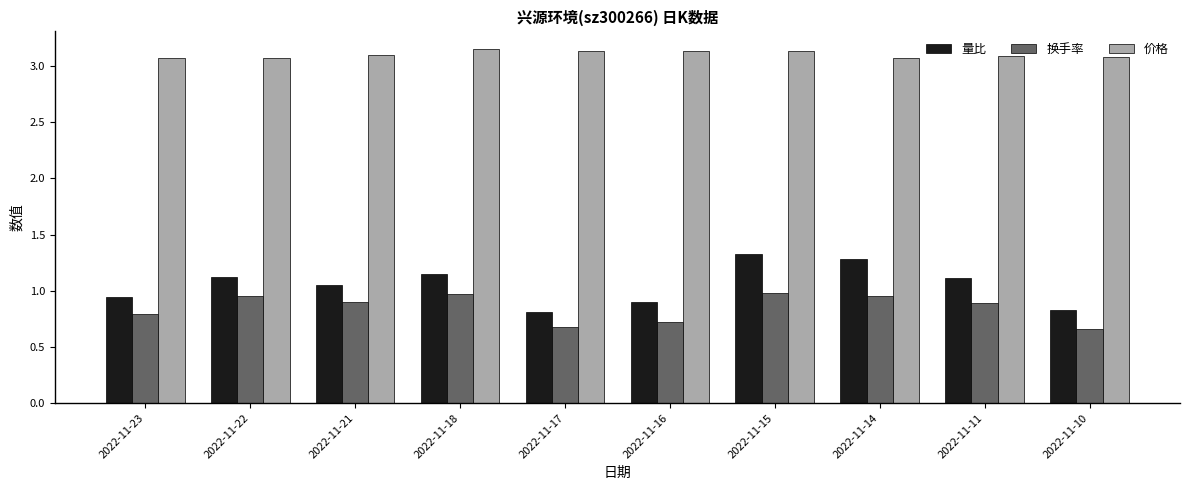

What is the highest value of the 换手率 series?

1.0